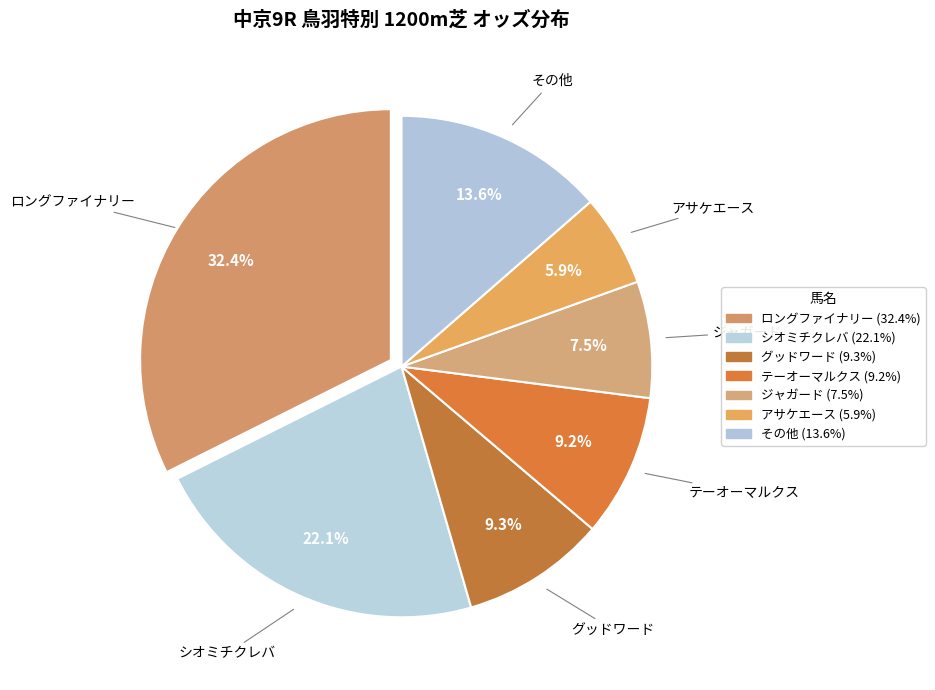

Is the sum of アサケエース and シオミチクレバ greater than half?

No